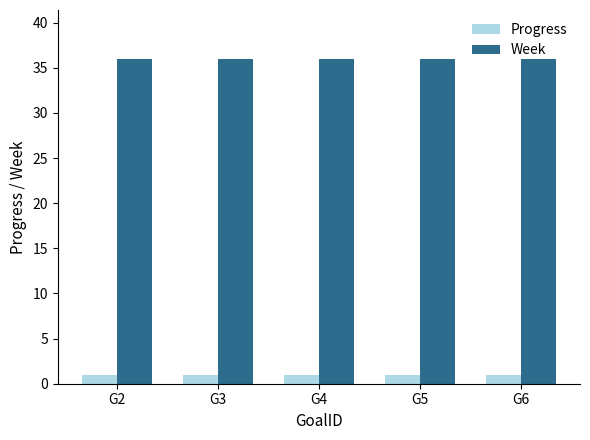

What is the average value of the Week series?

36.0